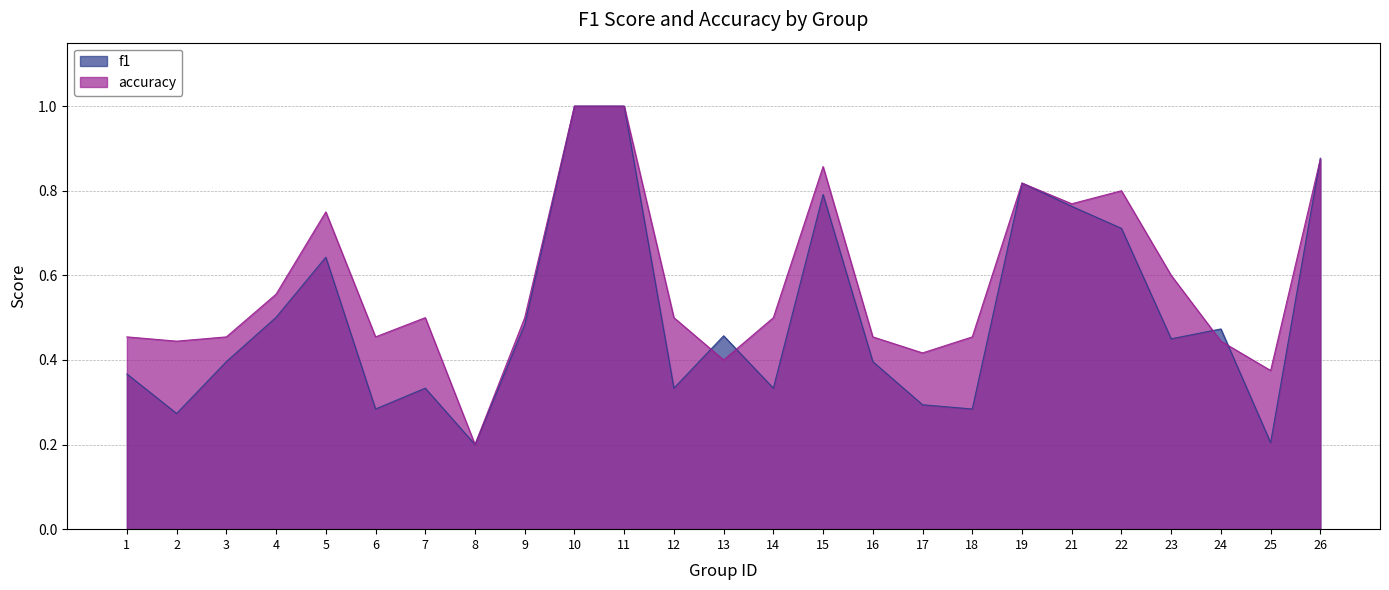

How many distinct data groups are displayed?

2